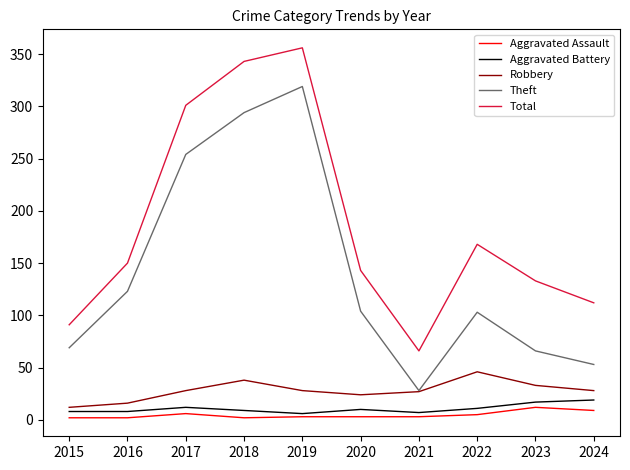

What is the difference between the maximum and minimum values in the Theft series?

291